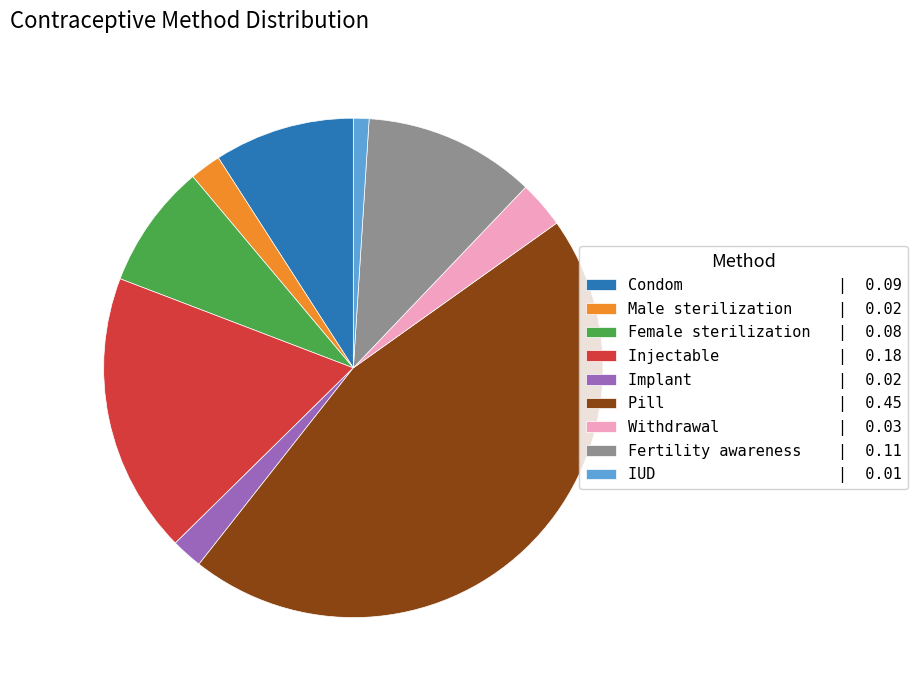

Does Male sterilization represent more than half of the total?

No